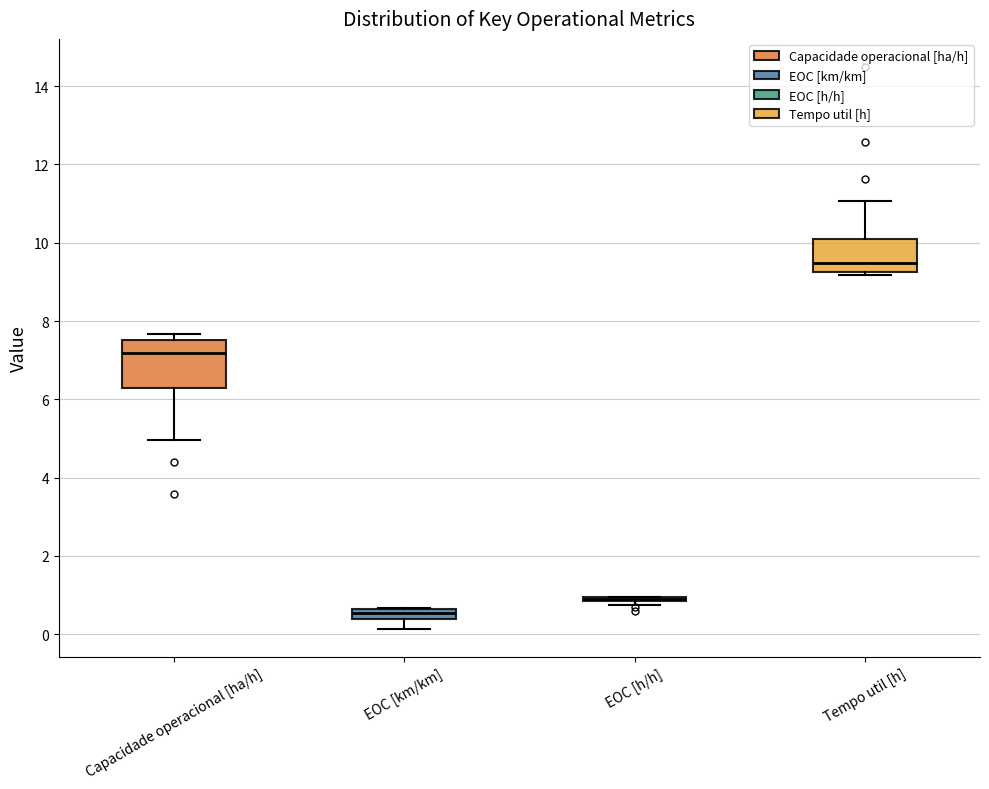

Comparing the boxes themselves (not the whiskers), which one is the tallest?

Capacidade operacional [ha/h]